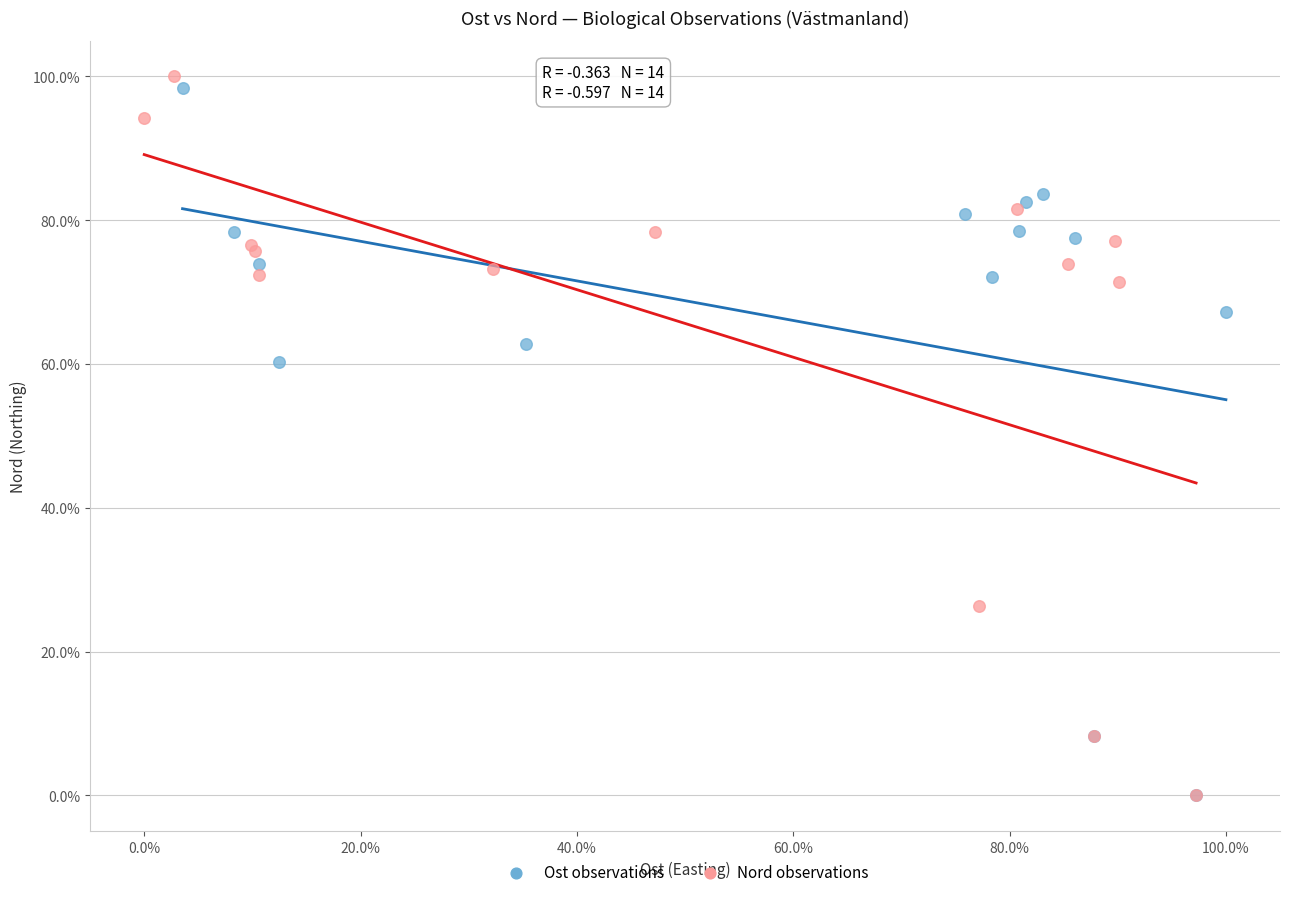

Which series contains the highest Y value?

Nord observations